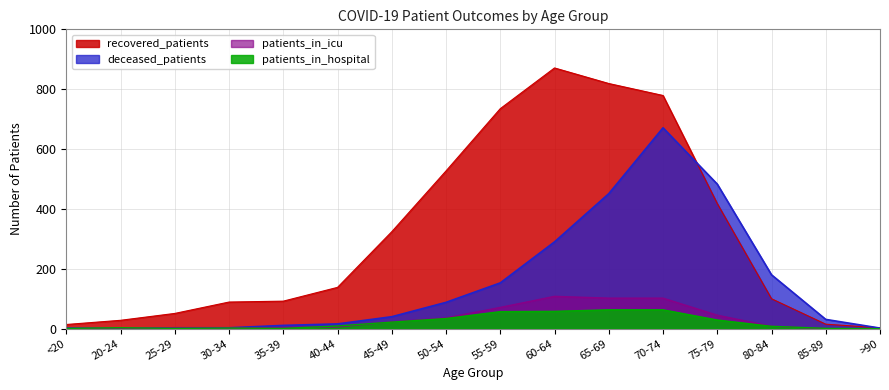

Which series has the largest total across all categories?

recovered_patients